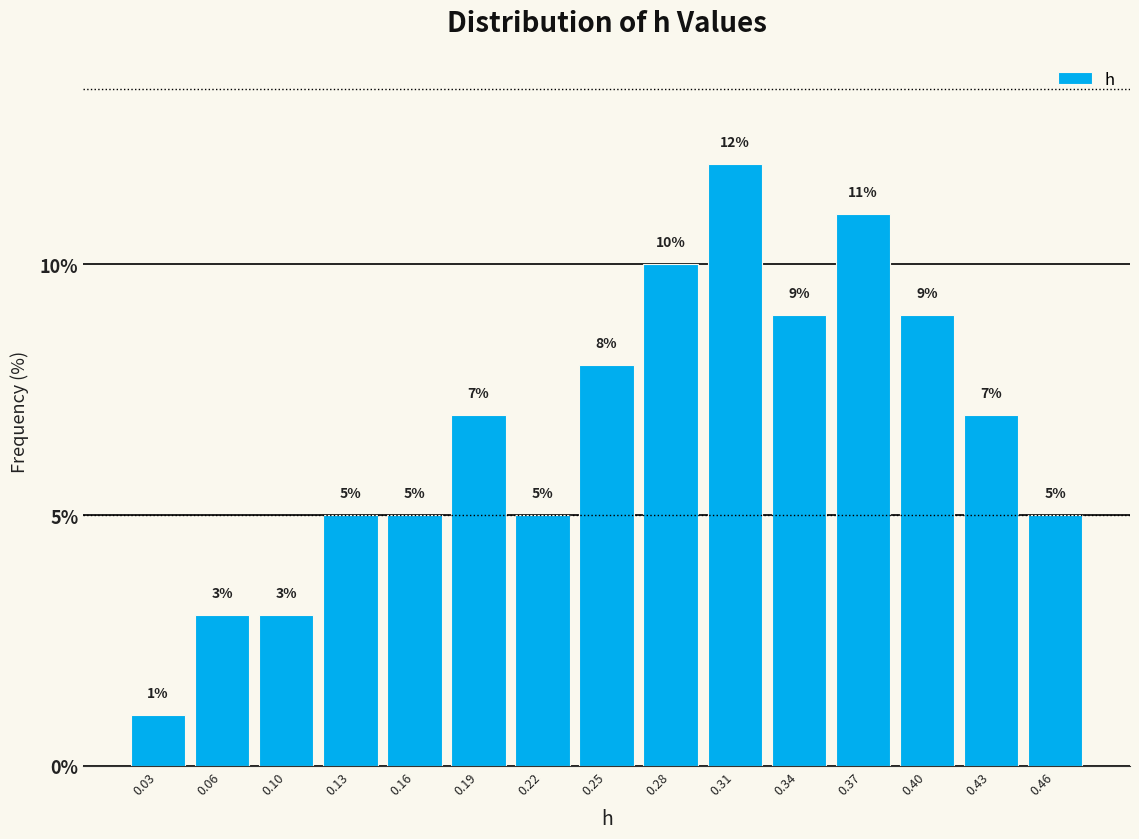

Reading left to right, transcribe this chart: for each bar, give the range it covers on the x-axis and its height. The bar edges are not printed on the chart, so give them approximately, as read against the axis.

0.020 to 0.050: 1
0.050 to 0.080: 3
0.080 to 0.110: 3
0.110 to 0.140: 5
0.140 to 0.170: 5
0.170 to 0.205: 7
0.205 to 0.235: 5
0.235 to 0.265: 8
0.265 to 0.295: 10
0.295 to 0.325: 12
0.325 to 0.355: 9
0.355 to 0.390: 11
0.390 to 0.420: 9
0.420 to 0.450: 7
0.450 to 0.480: 5